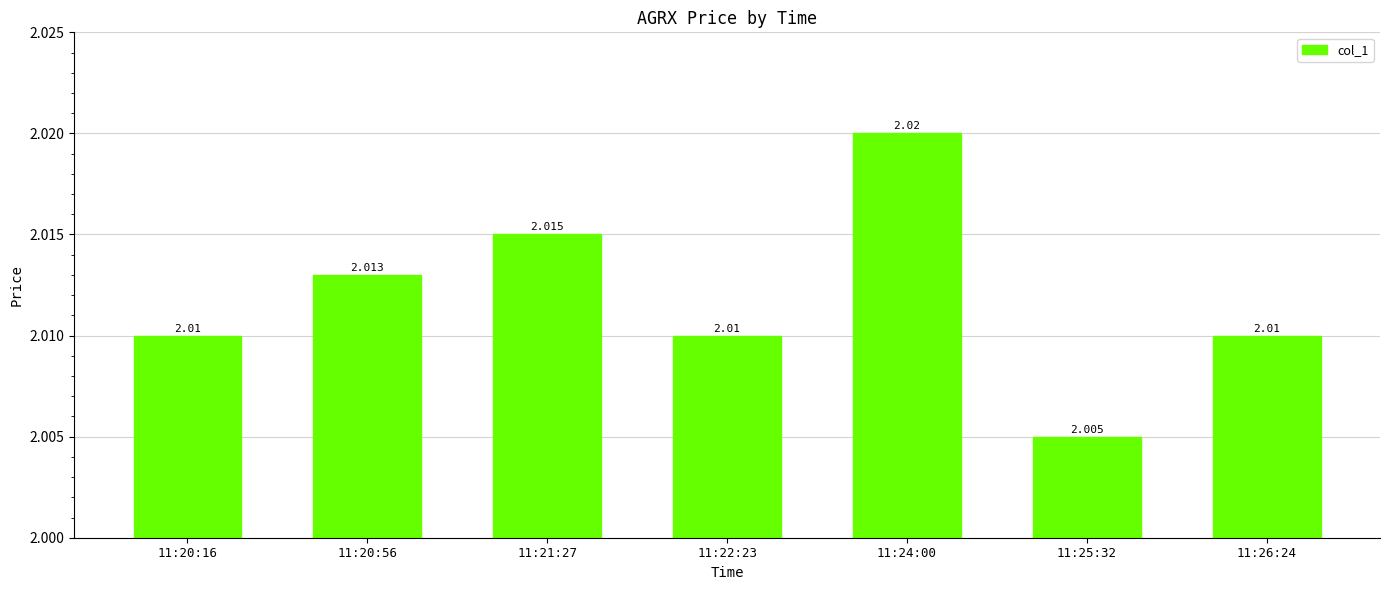

How many bars are there in total?

7